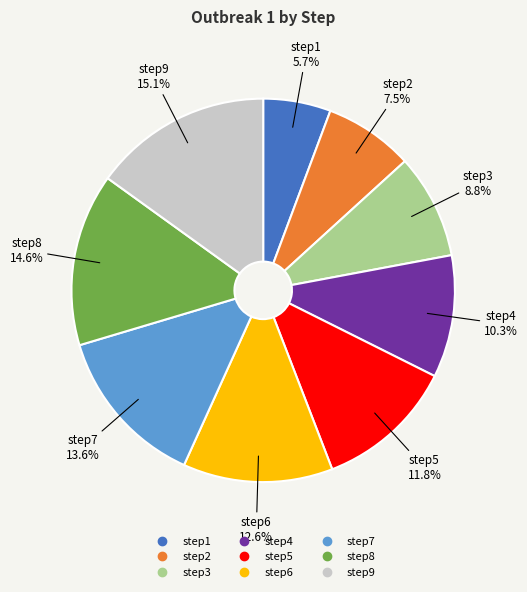

Approximately how many times larger is the value at step8 compared to step6?

1.2